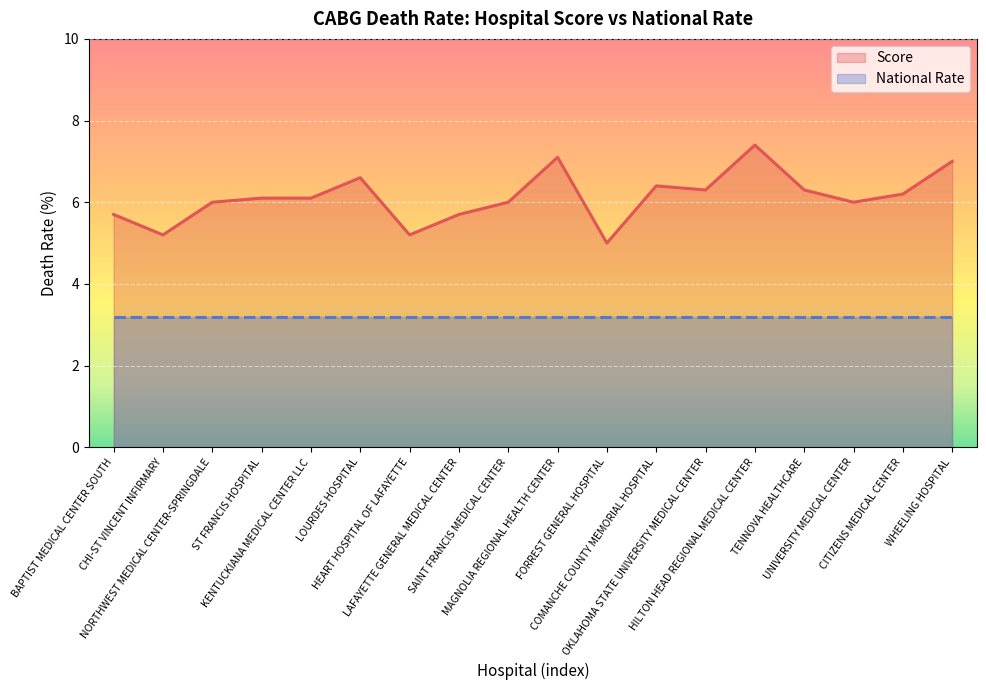

List the labels in order of value, largest first.

HILTON HEAD REGIONAL MEDICAL CENTER, MAGNOLIA REGIONAL HEALTH CENTER, WHEELING HOSPITAL, LOURDES HOSPITAL, COMANCHE COUNTY MEMORIAL HOSPITAL, OKLAHOMA STATE UNIVERSITY MEDICAL CENTER, TENNOVA HEALTHCARE, CITIZENS MEDICAL CENTER, ST FRANCIS HOSPITAL, KENTUCKIANA MEDICAL CENTER LLC, NORTHWEST MEDICAL CENTER-SPRINGDALE, SAINT FRANCIS MEDICAL CENTER, UNIVERSITY MEDICAL CENTER, BAPTIST MEDICAL CENTER SOUTH, LAFAYETTE GENERAL MEDICAL CENTER, CHI-ST VINCENT INFIRMARY, HEART HOSPITAL OF LAFAYETTE, FORREST GENERAL HOSPITAL